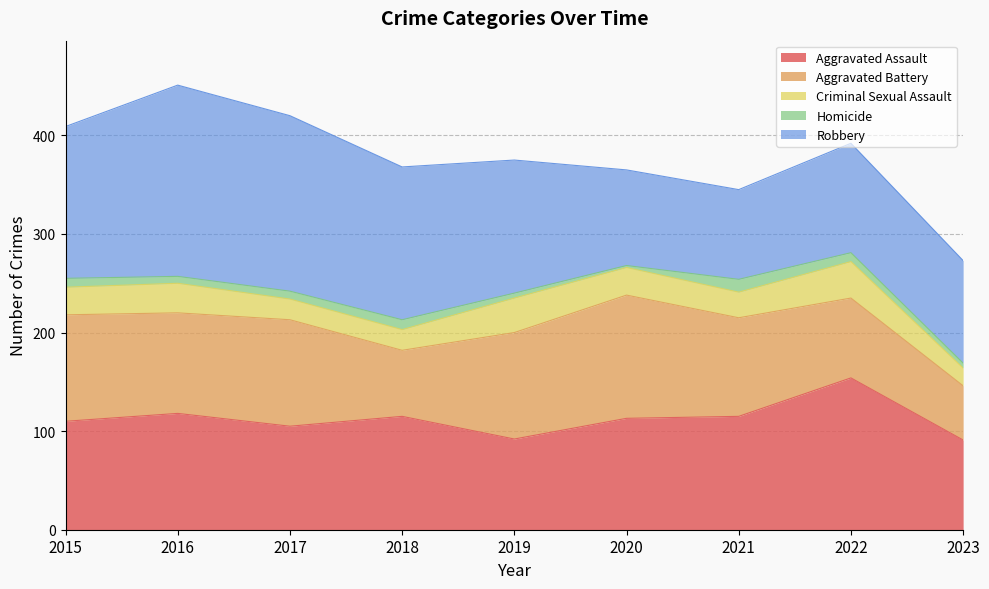

What is the highest value of the Robbery series?

194